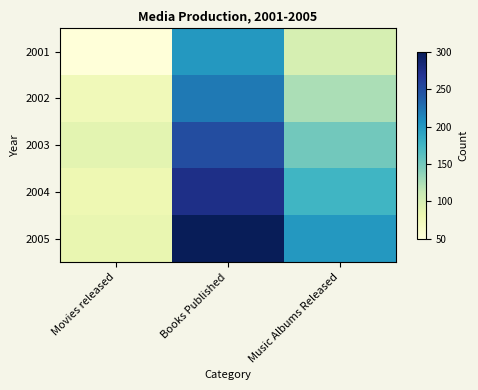

What is the greatest value displayed?

300